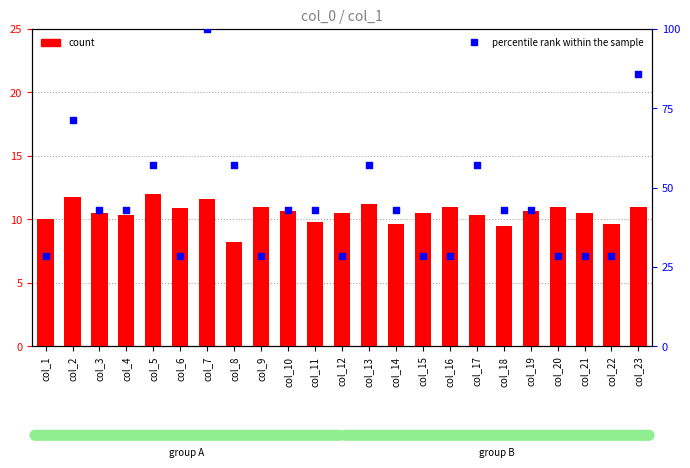

What is the total value across all series at col_4?

53.2